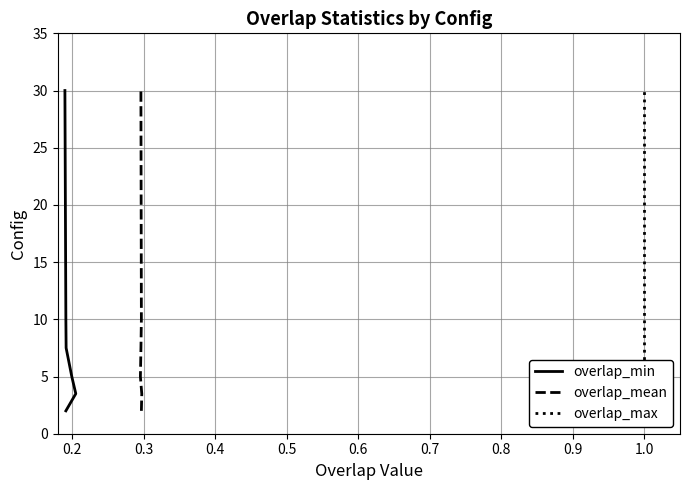

Is it true that overlap_mean equals 2.0 at 0.4?

False